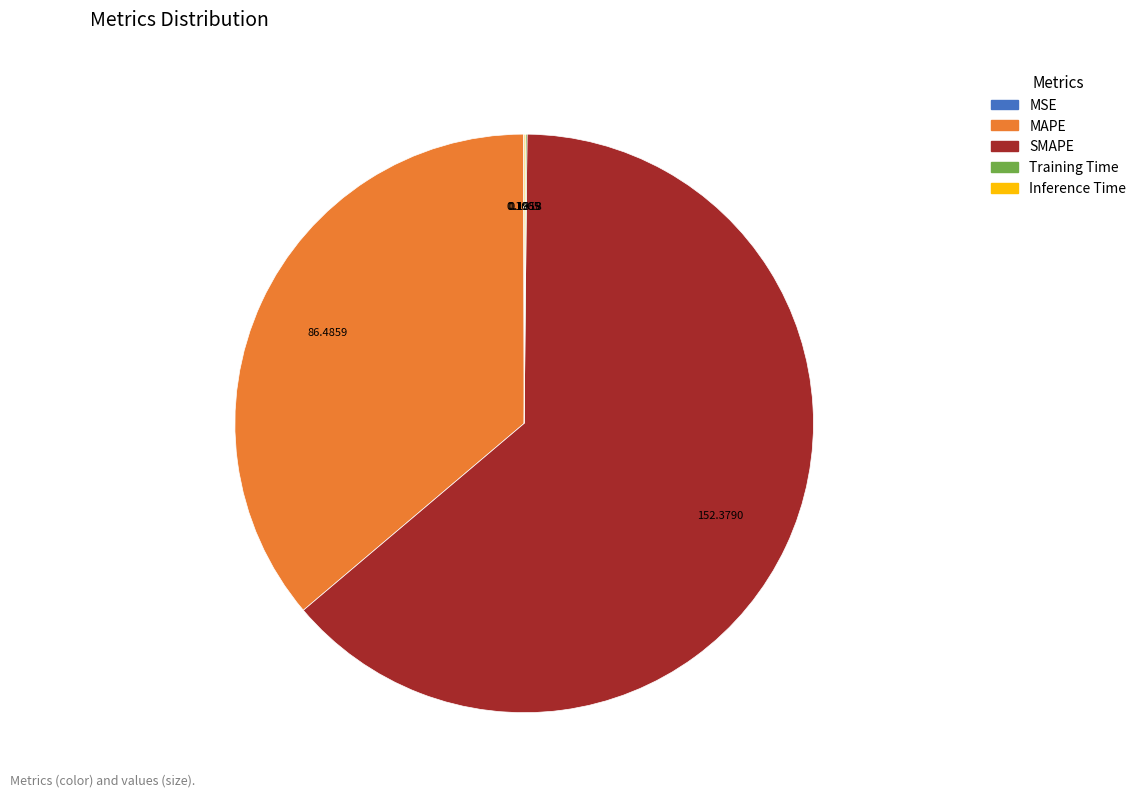

Is SMAPE the majority of the pie?

Yes